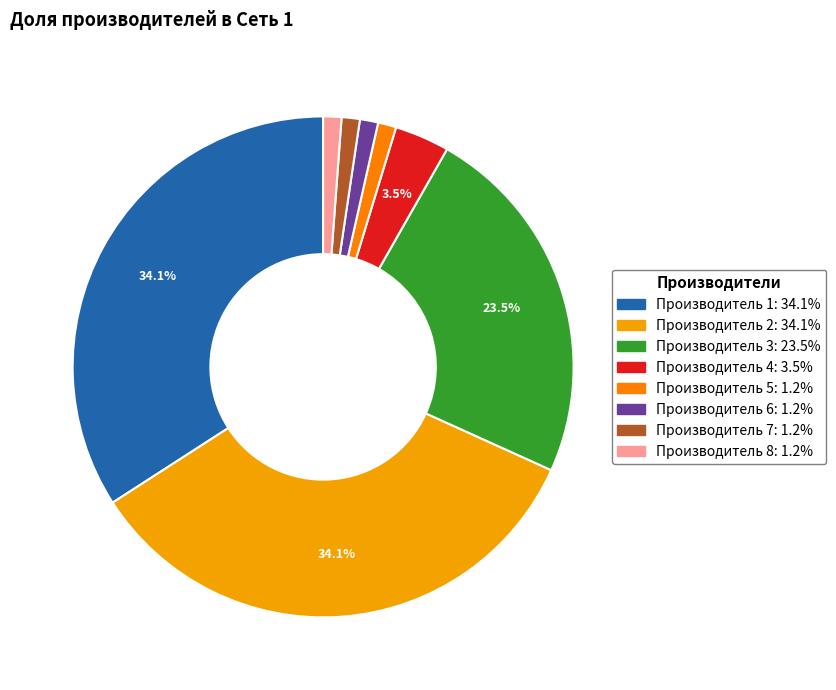

Which slice is the smallest?

Производитель 5